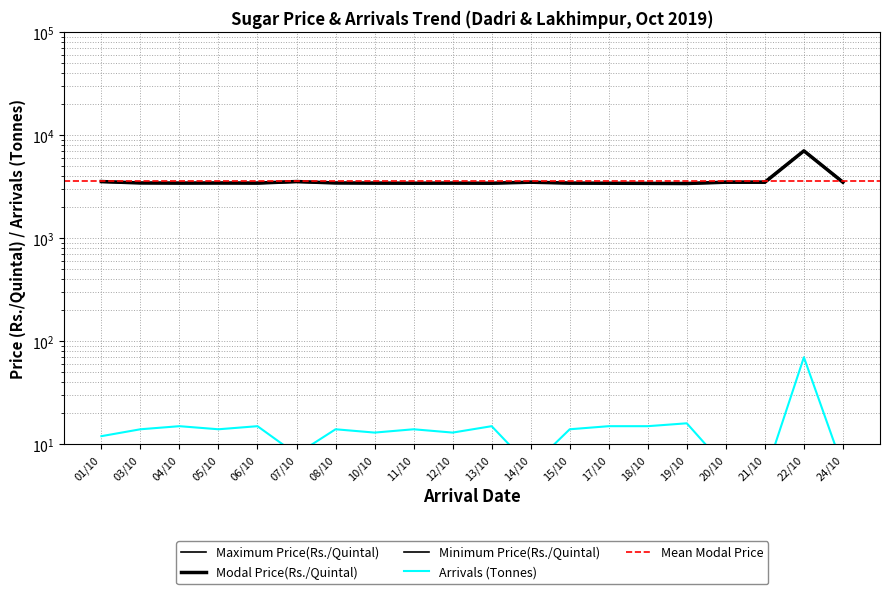

True or false: Maximum Price(Rs./Quintal) and Arrivals (Tonnes) intersect in this chart.

False